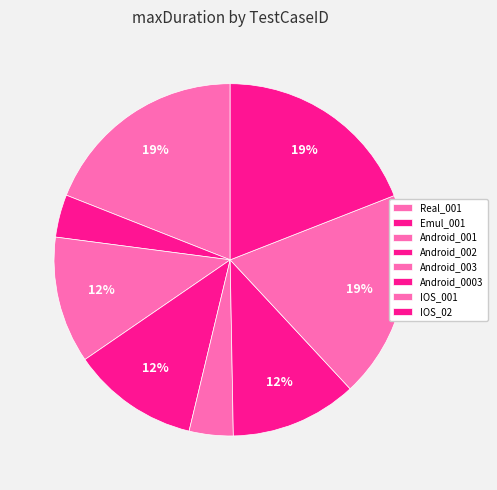

Combined, what portion of the pie is Real_001 and Android_001?

30.7%